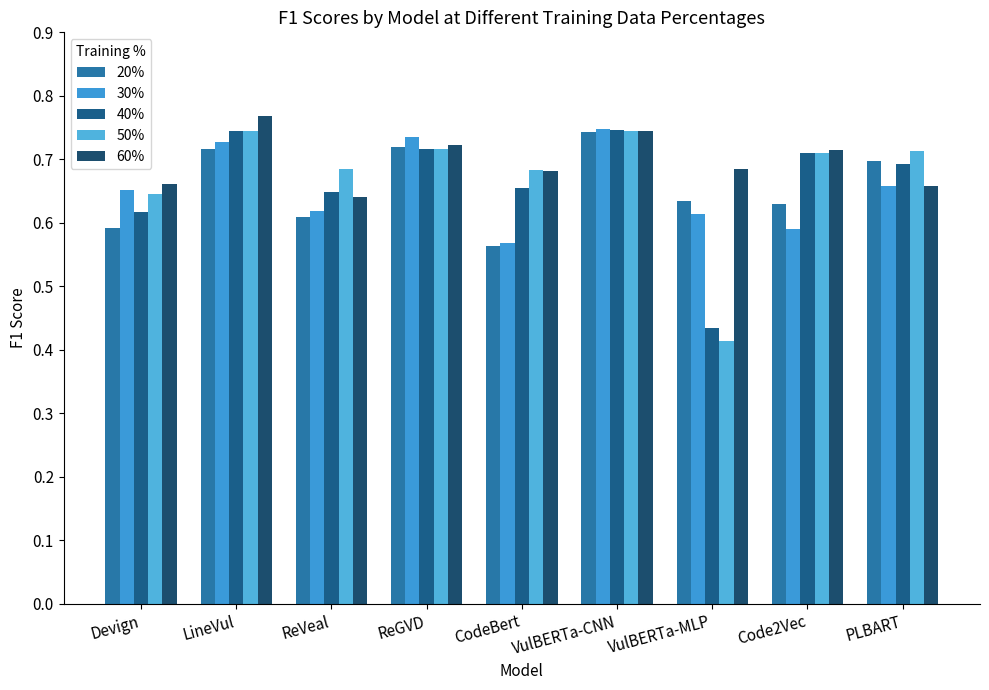

Are the bars grouped side by side (vs. stacked)?

Yes